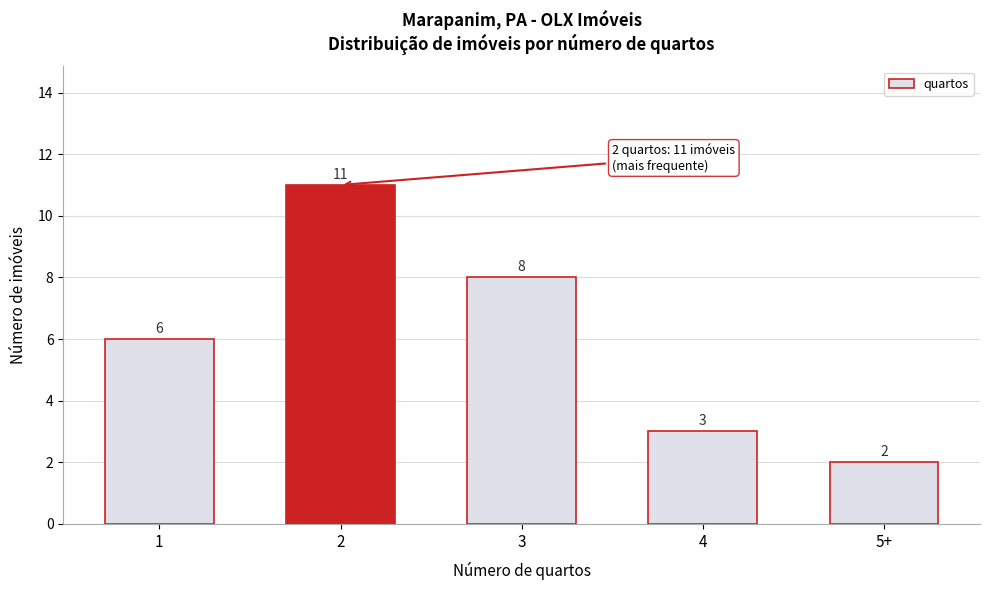

Reading right to left, extract all data points from this chart.

2	3	8	11	6